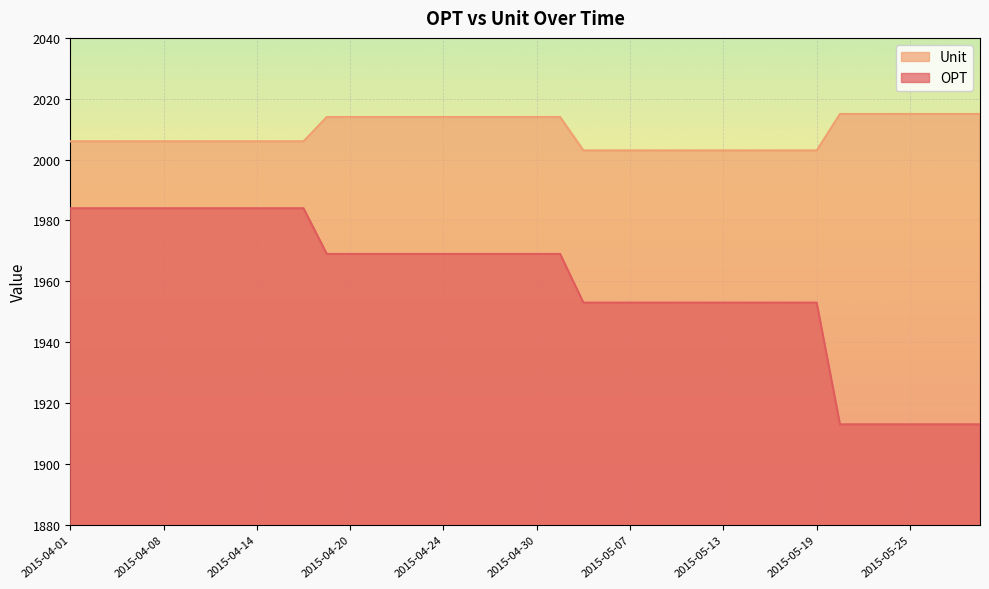

True or false: OPT and Unit cross at least once.

False